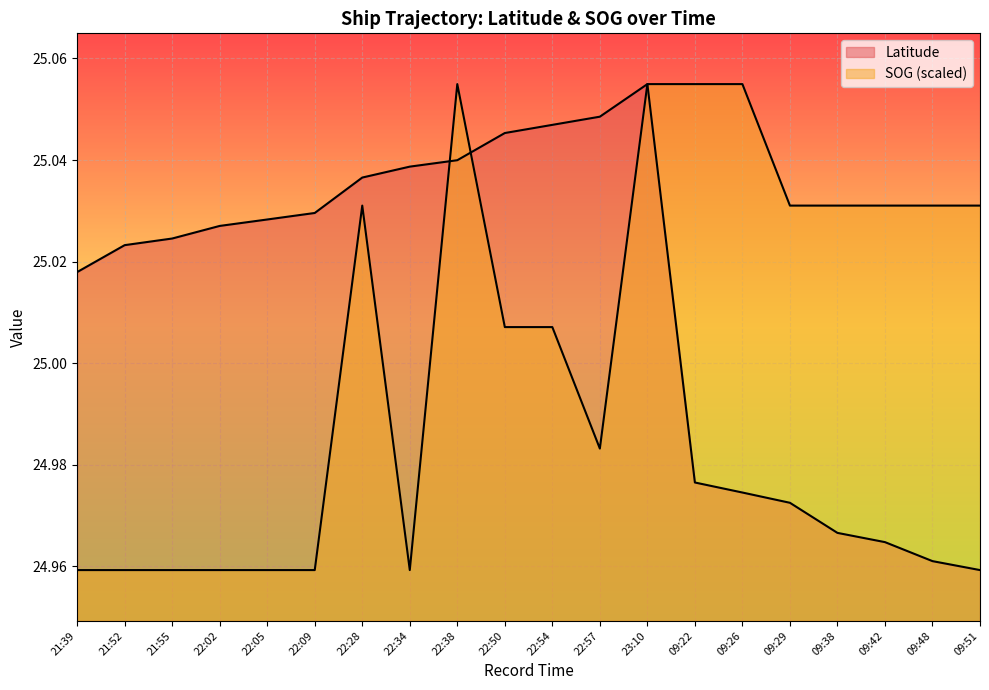

Reading left to right, transcribe all the data shown in this chart.

Latitude: 21:39=25.0	21:52=25.0	21:55=25.0	22:02=25.0	22:05=25.0	22:09=25.0	22:28=25.0	22:34=25.0	22:38=25.0	22:50=25.0	22:54=25.0	22:57=25.0	23:10=25.1	09:22=25.0	09:26=25.0	09:29=25.0	09:38=25.0	09:42=25.0	09:48=25.0	09:51=25.0
SOG: 21:39=25.0	21:52=25.0	21:55=25.0	22:02=25.0	22:05=25.0	22:09=25.0	22:28=25.0	22:34=25.0	22:38=25.1	22:50=25.0	22:54=25.0	22:57=25.0	23:10=25.1	09:22=25.1	09:26=25.1	09:29=25.0	09:38=25.0	09:42=25.0	09:48=25.0	09:51=25.0